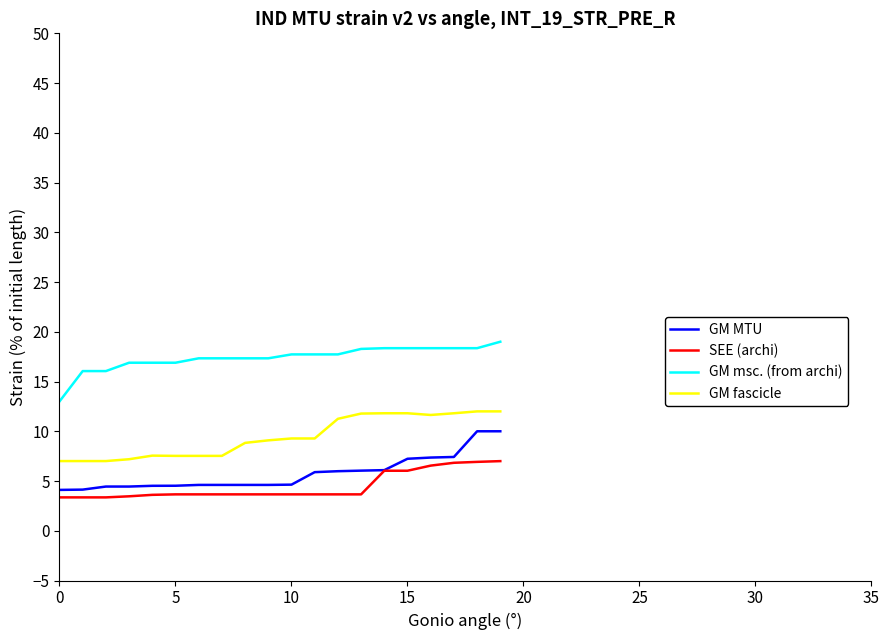

Rank the series by their maximum value, from lowest to highest.

SEE (archi), GM MTU, GM fascicle, GM msc. (from archi)